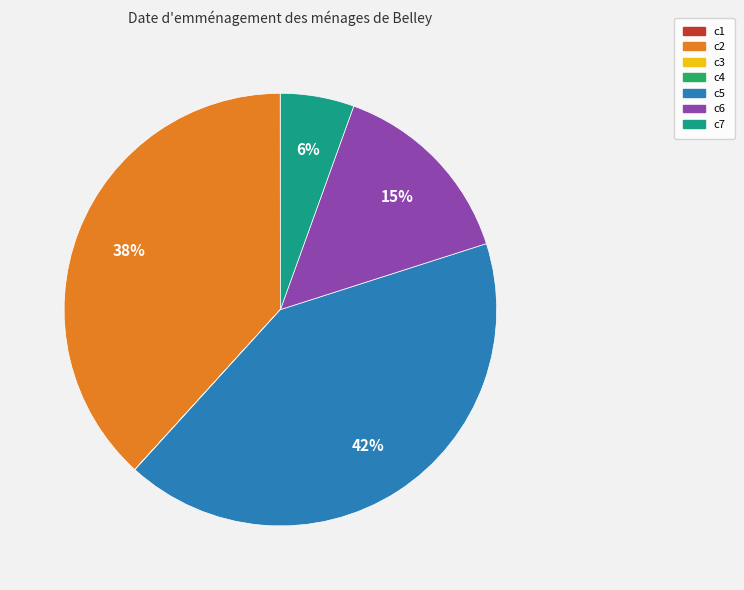

To the nearest percent, what portion does c7 represent?

6%